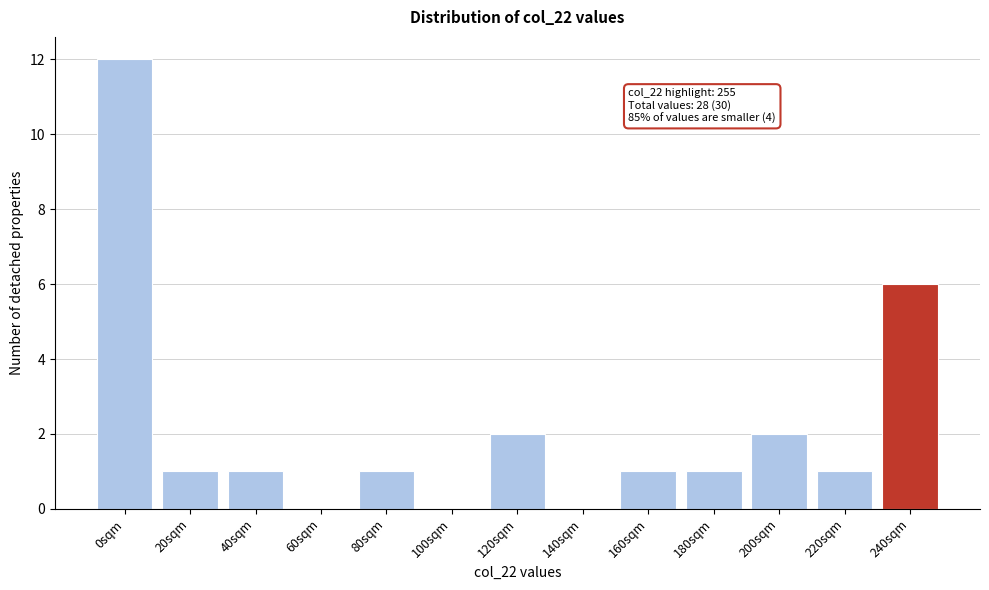

Reading left to right, transcribe all the data shown in this chart.

0sqm=12	20sqm=1	40sqm=1	60sqm=0	80sqm=1	100sqm=0	120sqm=2	140sqm=0	160sqm=1	180sqm=1	200sqm=2	220sqm=1	240sqm=6